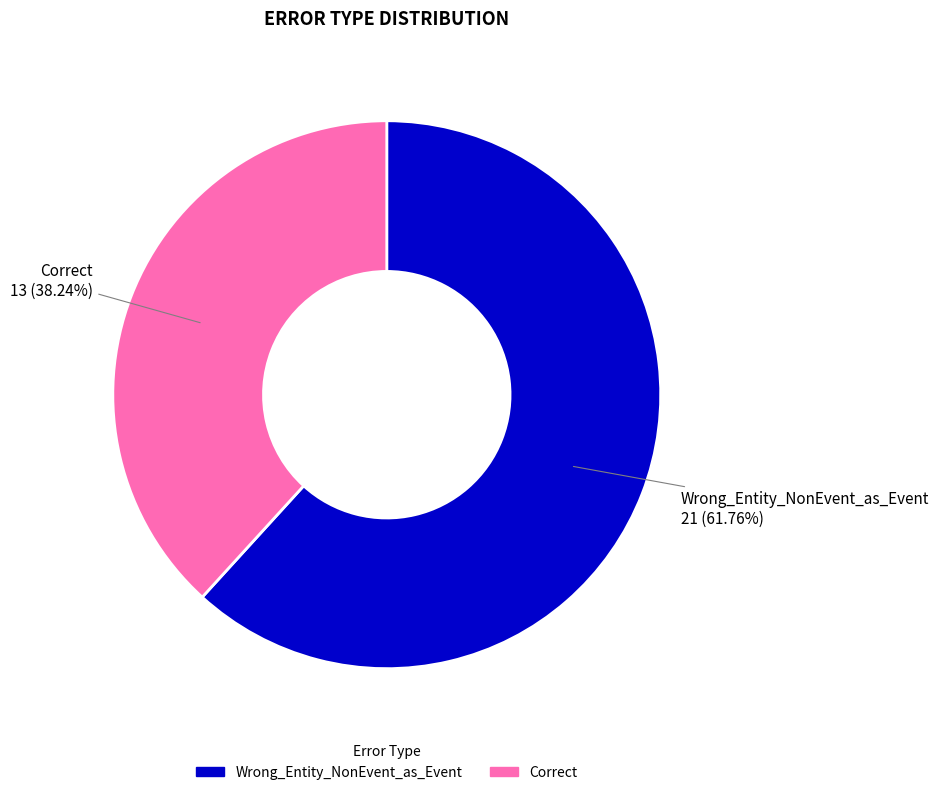

The Correct slice represents 38% of the pie. True or false?

True